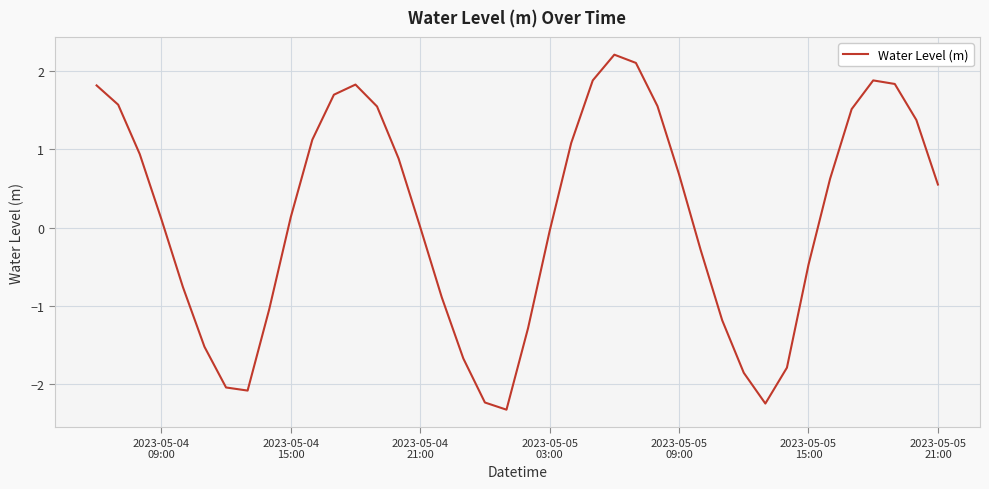

What is the difference between the maximum and minimum values?

4.5